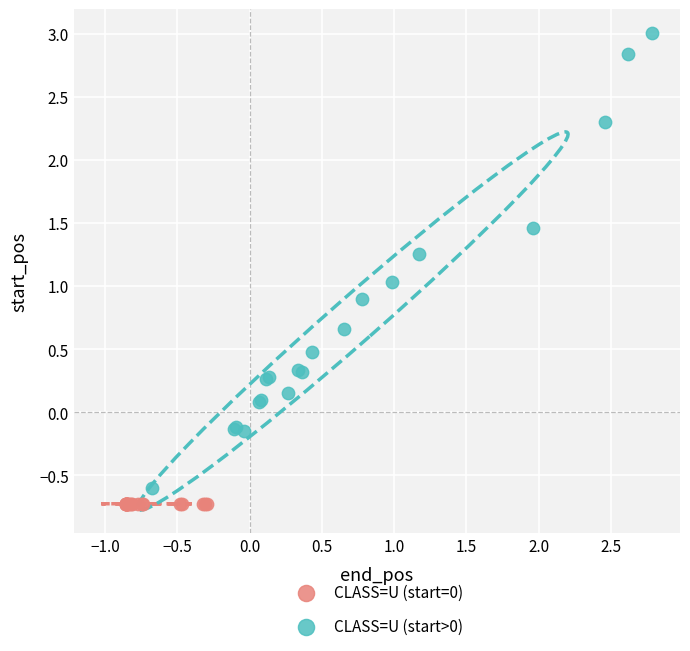

Which series reaches the maximum Y coordinate?

CLASS=U (start>0)